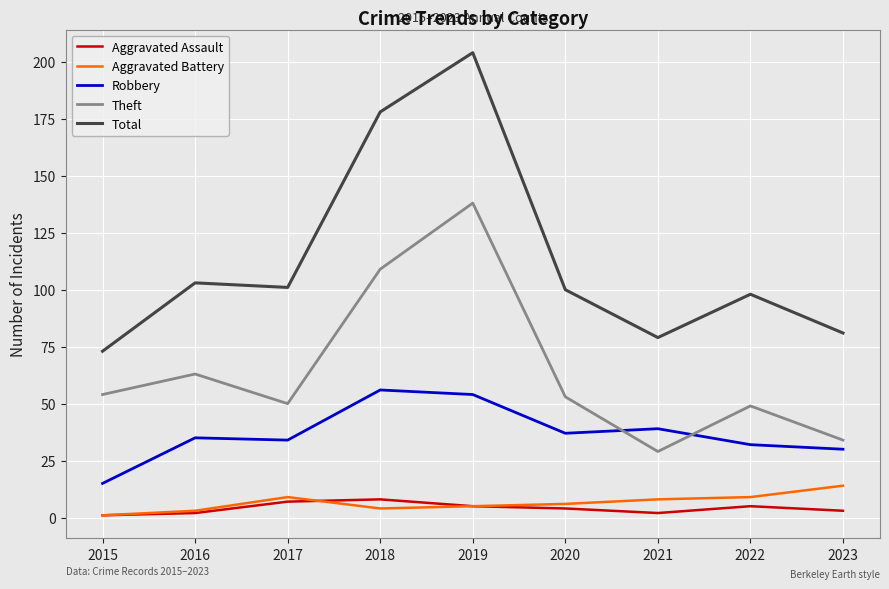

What is the greatest value displayed?

204